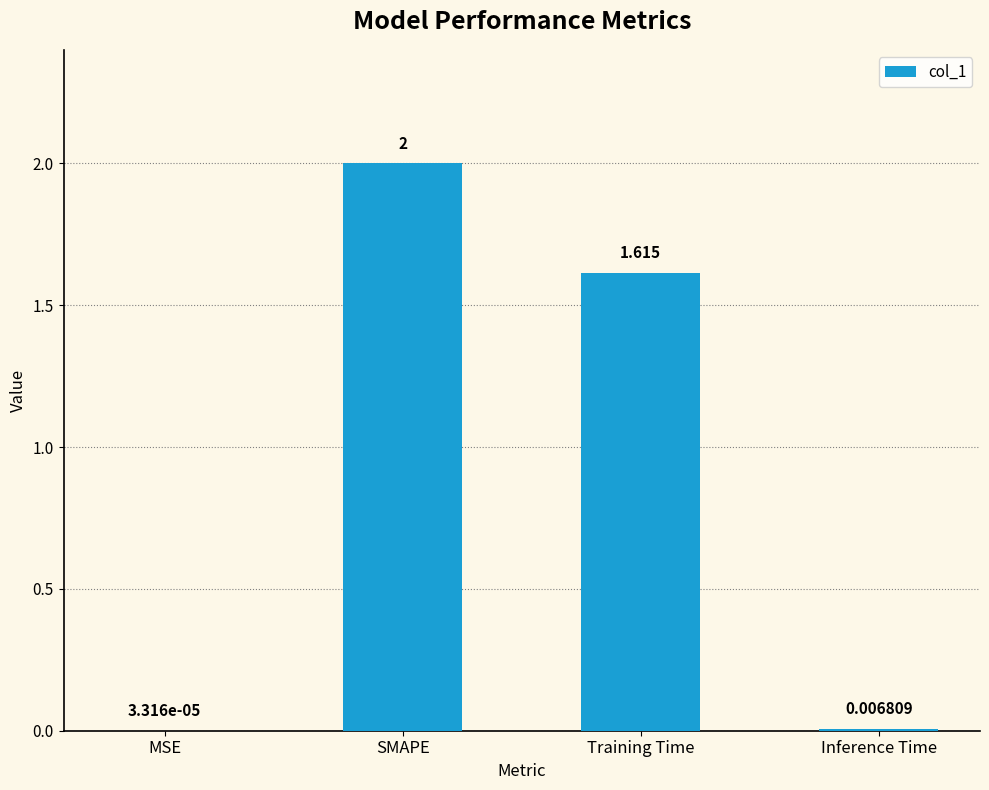

At which label is the value closest to 1?

Training Time